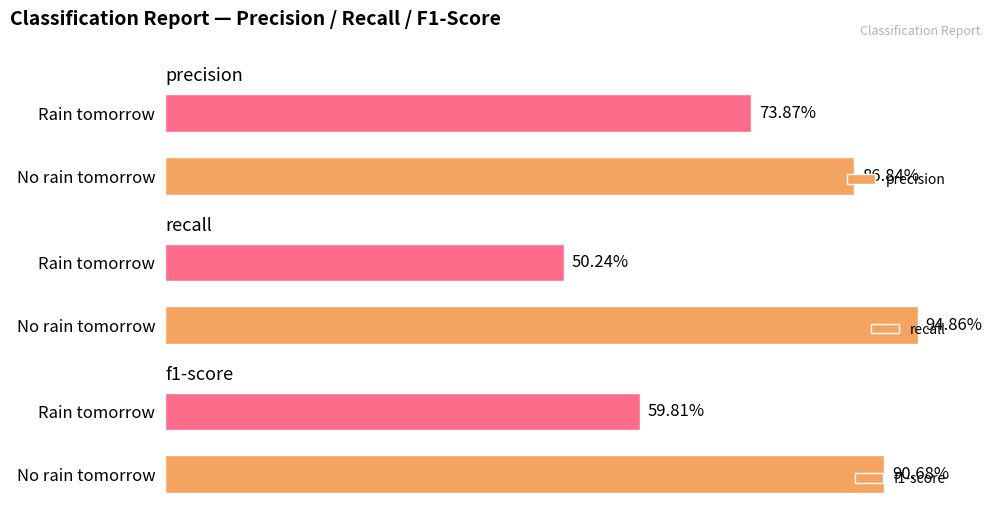

Count the f1-score values in the range 0 to 1.

2